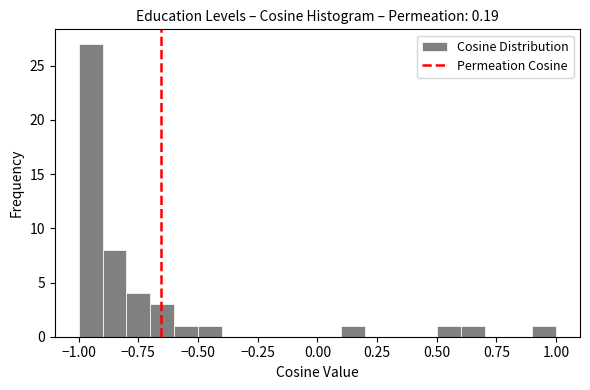

Read against the x-axis, roughly where is the centre of the tallest bar?

-0.95